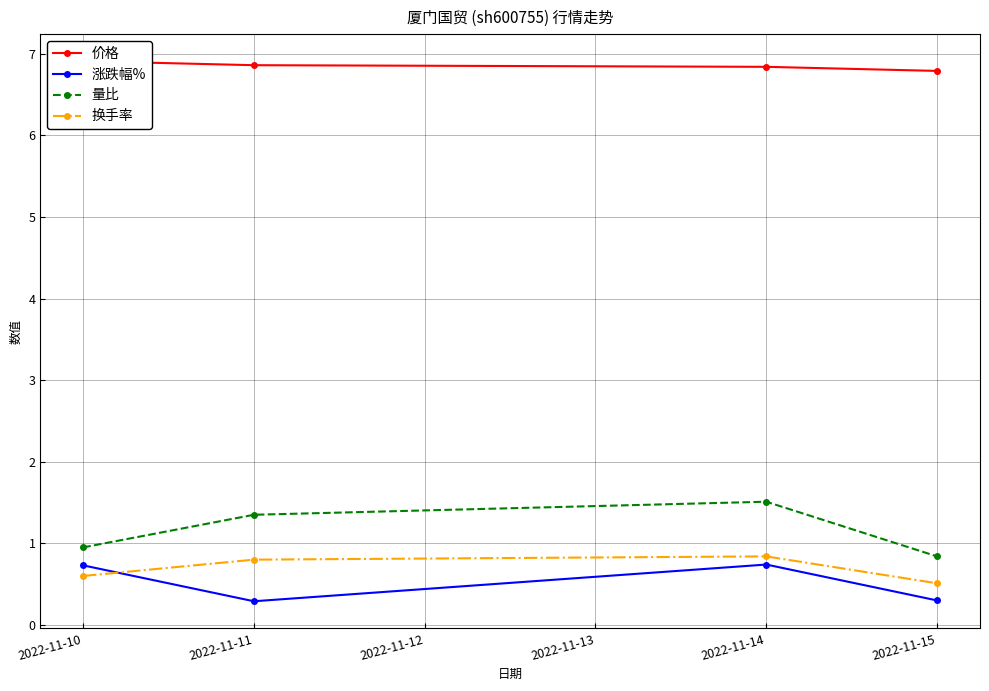

Which series has the largest range (max minus min)?

量比